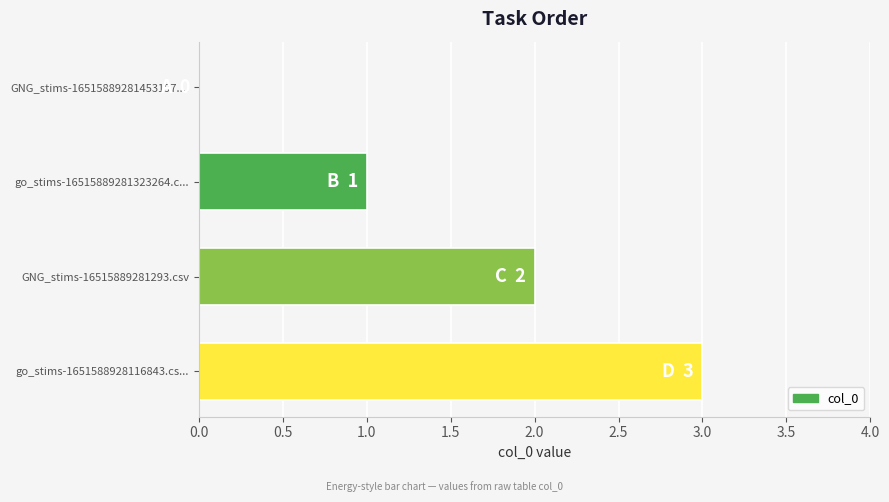

Is it true that the value at go_stims-1651588928116843.cs... is 3?

True